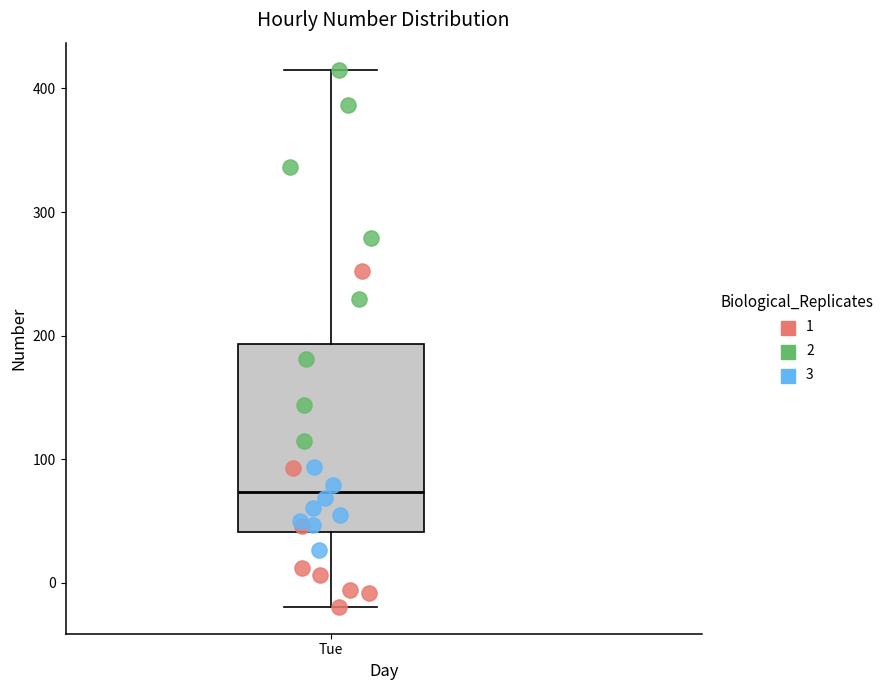

Read this box plot against the y-axis: the position of the median line, the range covered by the box, and the ends of both whiskers. The values are not printed on the chart, so give them approximately, as read against the axis.

median 70, box 40 to 190, whiskers -20 to 420